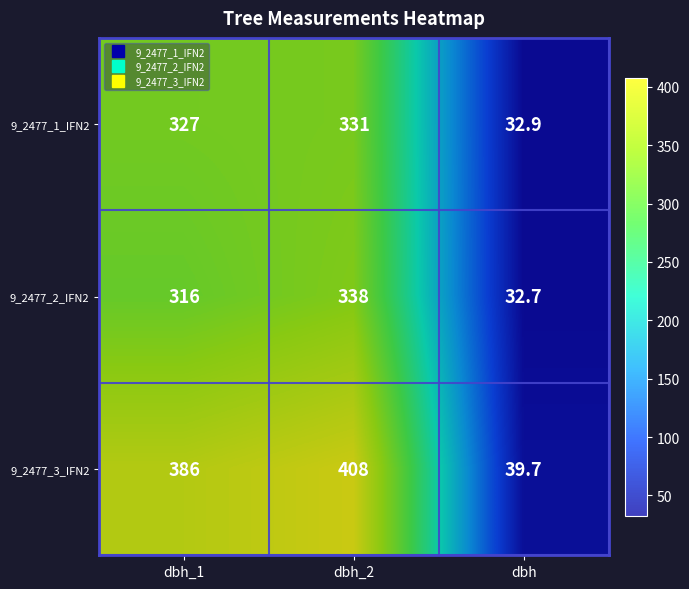

Which series changed the most between dbh_1 and dbh?

9_2477_3_IFN2